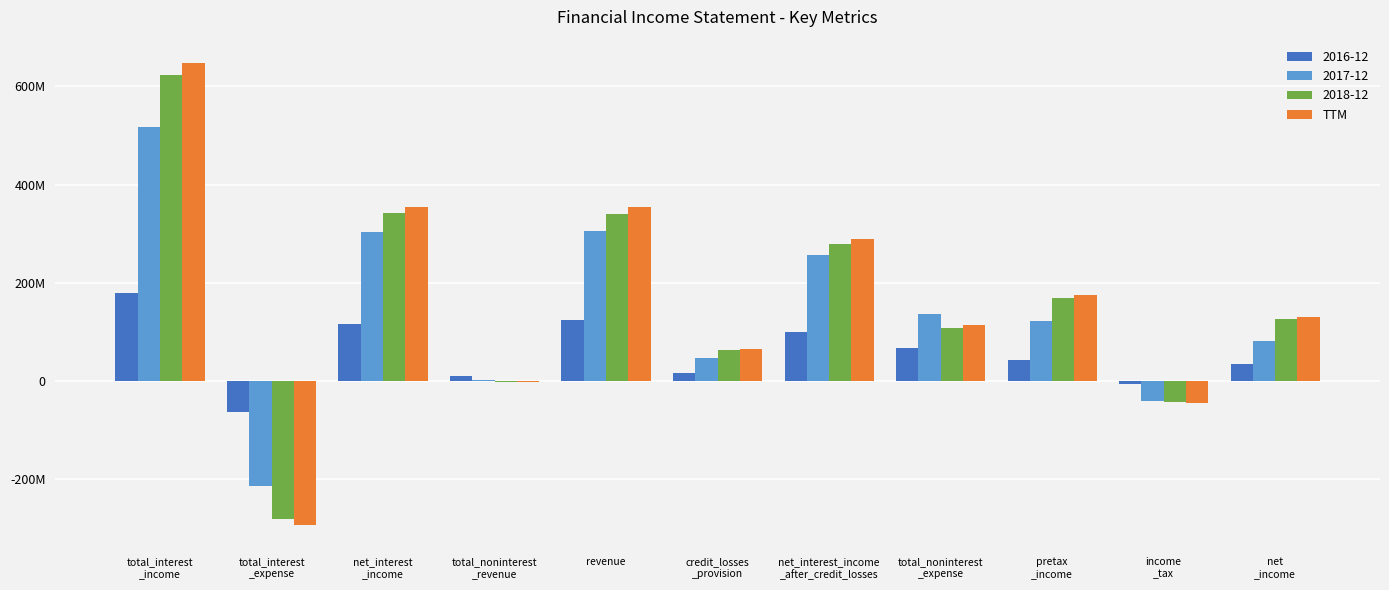

What are all the series names shown in the legend?

2016-12, 2017-12, 2018-12, TTM